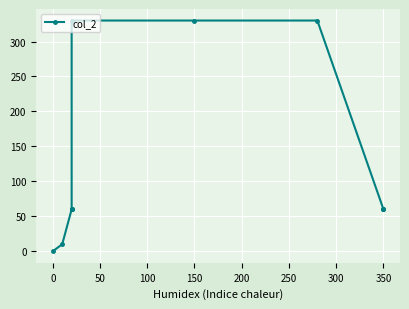

Does the chart display data point markers on the line(s)?

Yes